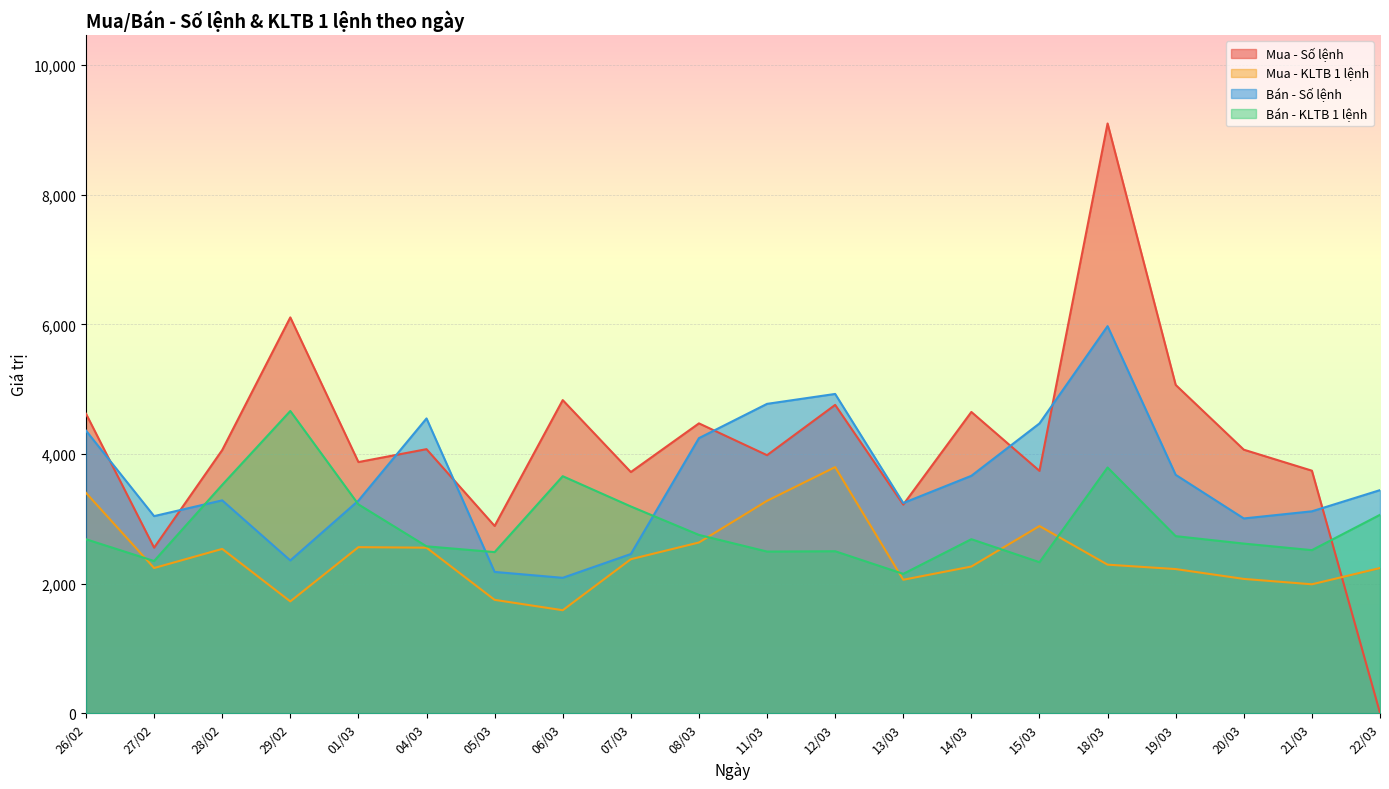

At which label does Mua - Số lệnh first exceed 4066?

26/02